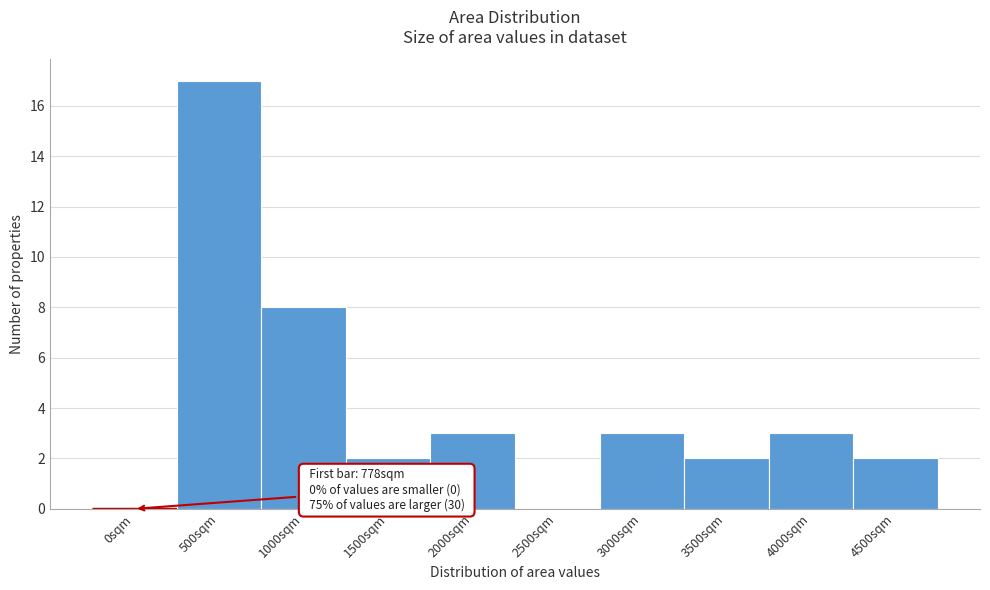

Reading left to right, transcribe all the data shown in this chart.

0sqm=0	500sqm=17	1000sqm=8	1500sqm=2	2000sqm=3	2500sqm=0	3000sqm=3	3500sqm=2	4000sqm=3	4500sqm=2